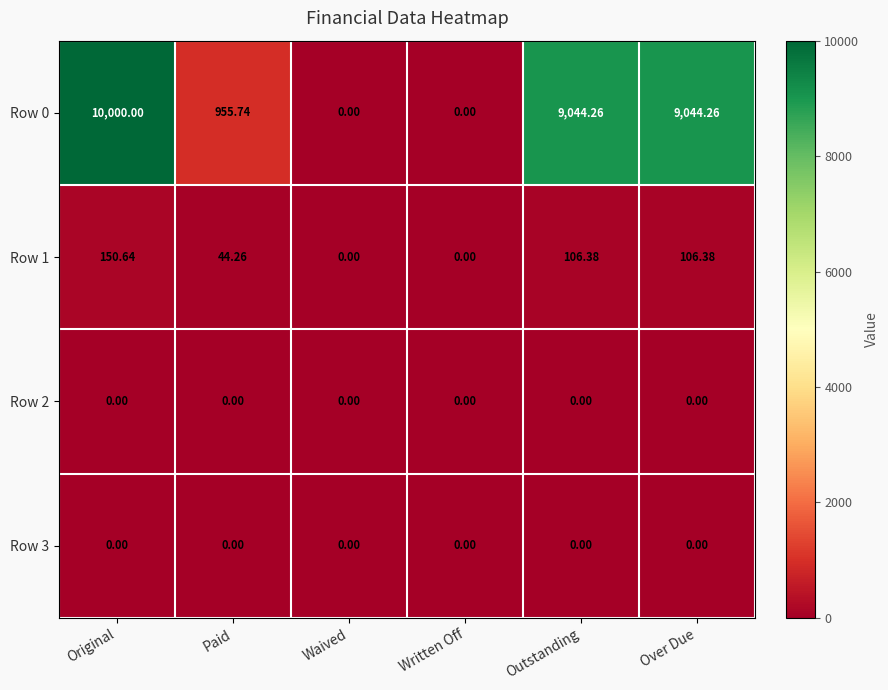

Which category has the highest value in the Row 1 series?

Original